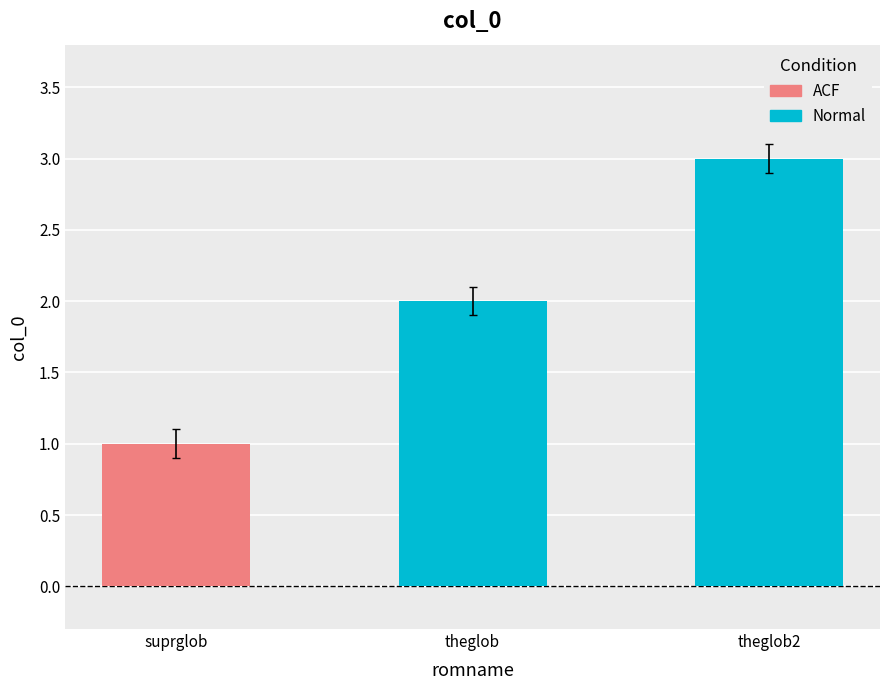

What is the minimum value shown in the chart?

0.9